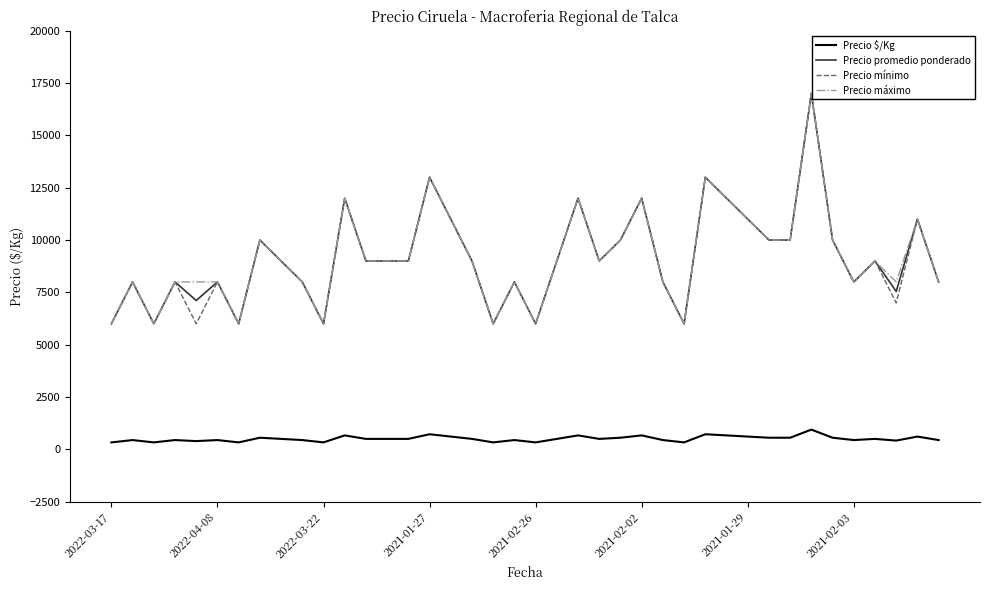

True or false: Precio $/Kg and Precio mínimo cross at least once.

False